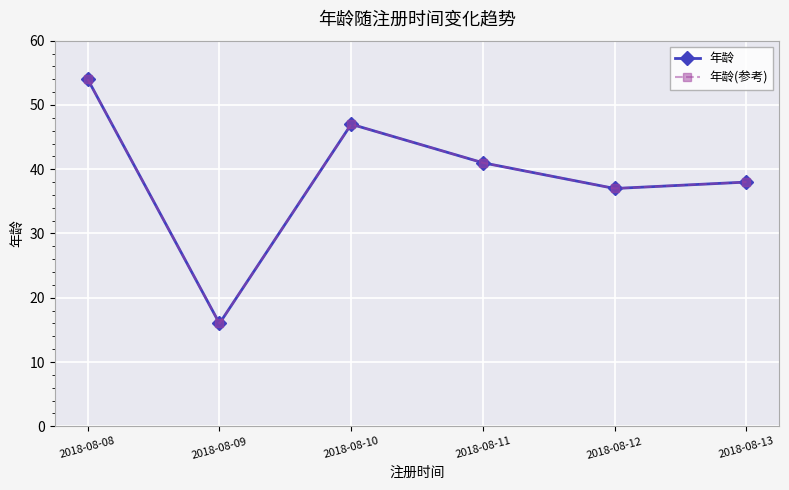

Reading right to left, extract all data points from this chart.

年龄: 2018-08-13=38	2018-08-12=37	2018-08-11=41	2018-08-10=47	2018-08-09=16	2018-08-08=54
年龄(参考): 2018-08-13=38	2018-08-12=37	2018-08-11=41	2018-08-10=47	2018-08-09=16	2018-08-08=54